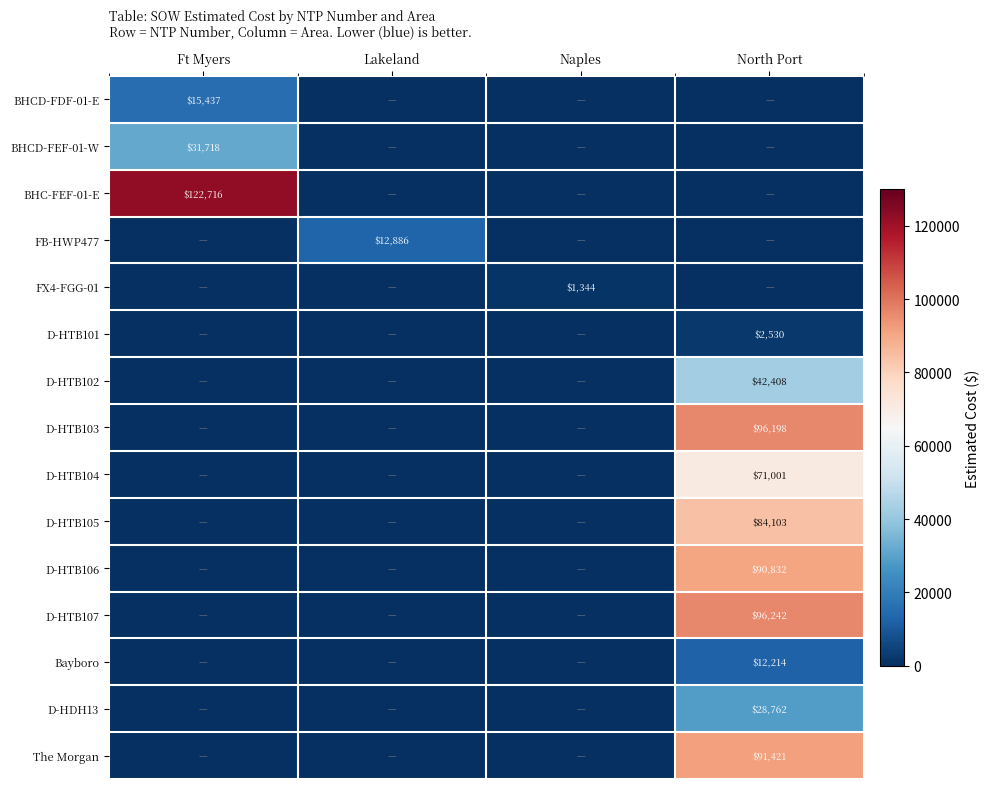

What is the total value across all series at North Port?

615711.1